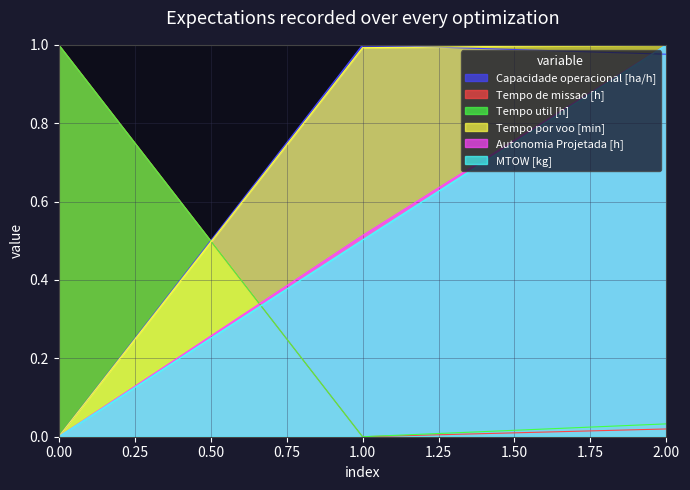

Read the MTOW [kg] value at 2.

1.0